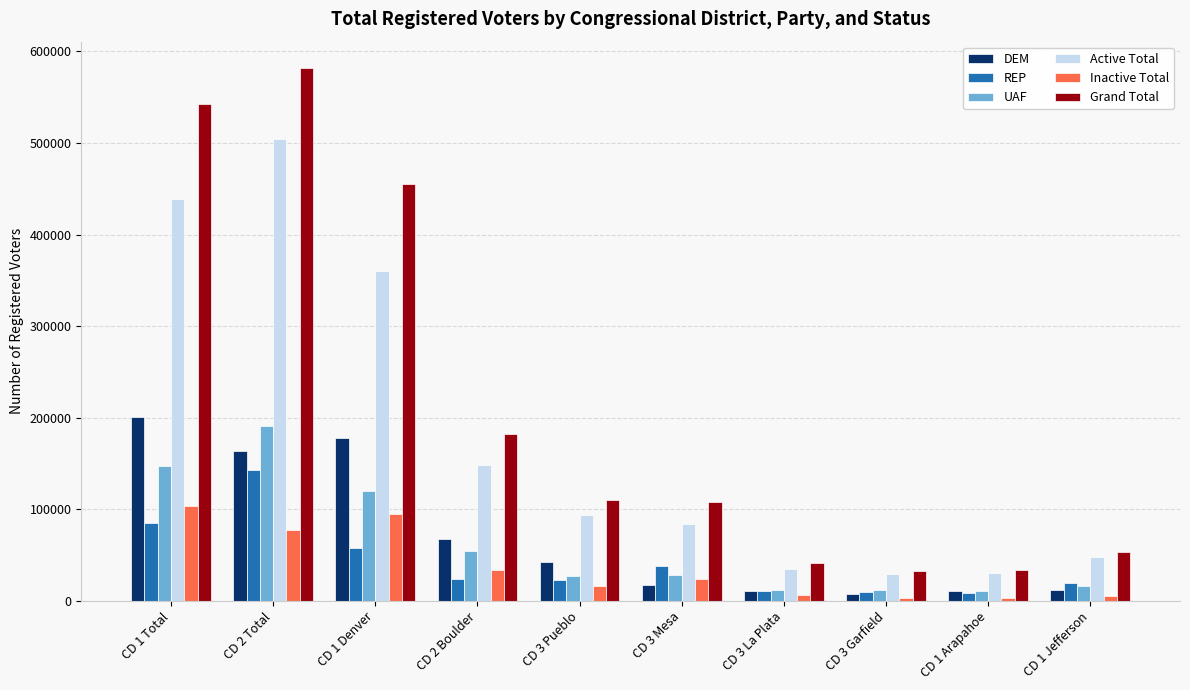

The value of Active Total at CD 1 Denver is 505474. True or false?

False